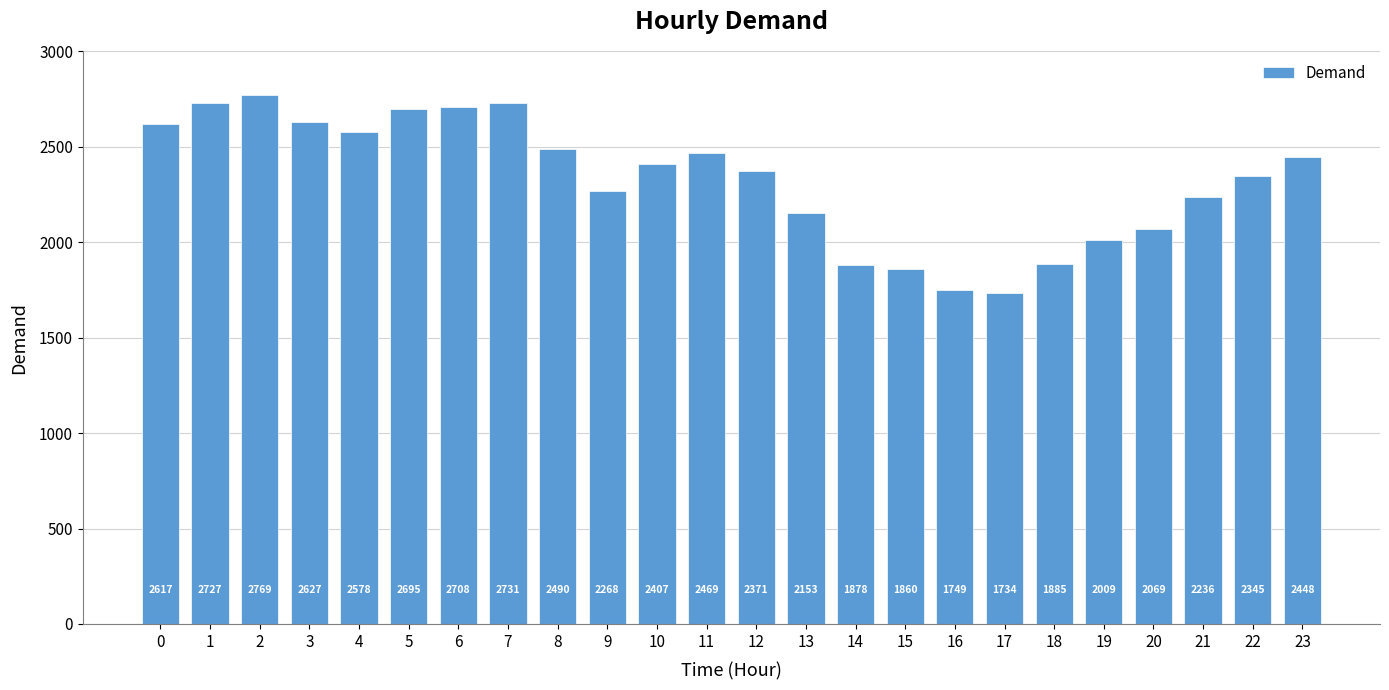

Reading right to left, transcribe all the data shown in this chart.

2448	2345	2236	2069	2009	1885	1734	1749	1860	1878	2153	2371	2469	2407	2268	2490	2731	2708	2695	2578	2627	2769	2727	2617